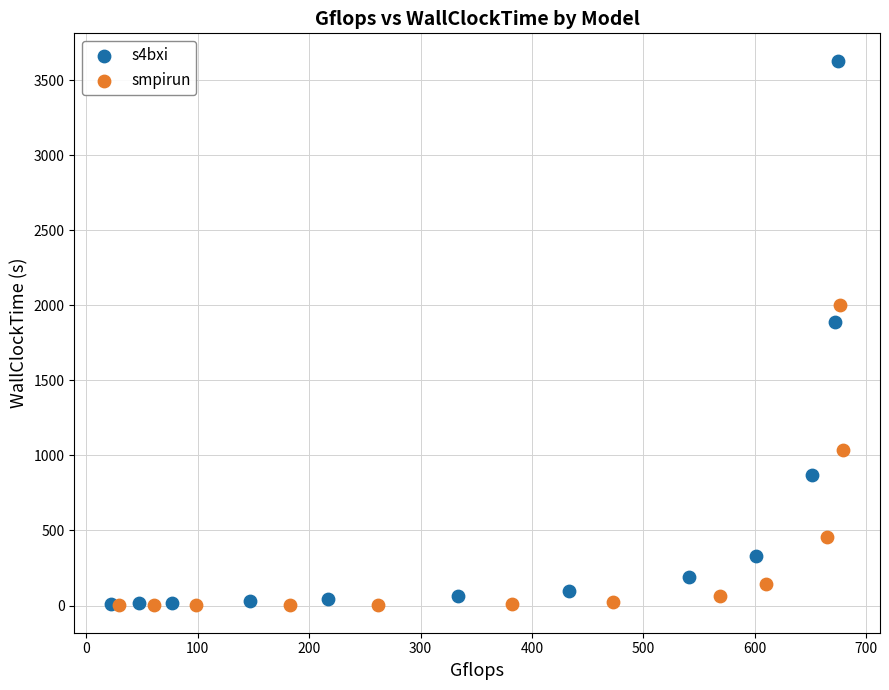

Which series has the largest Y range (max minus min)?

s4bxi